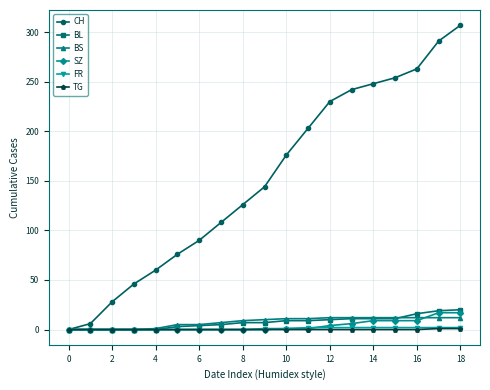

Which series has the largest total across all categories?

CH